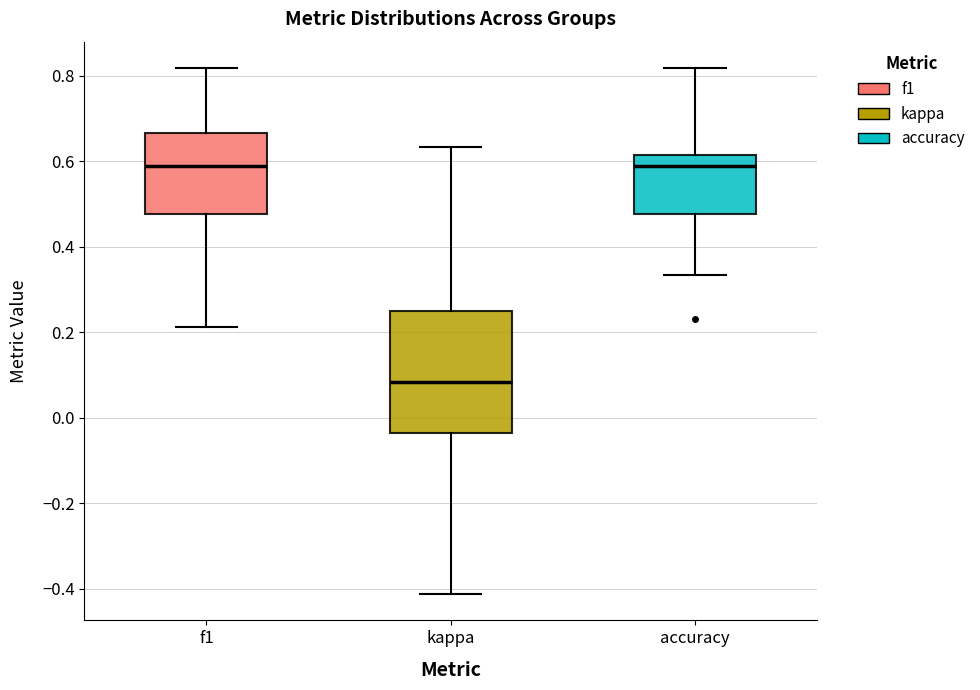

Comparing the boxes themselves (not the whiskers), which one is the tallest?

kappa